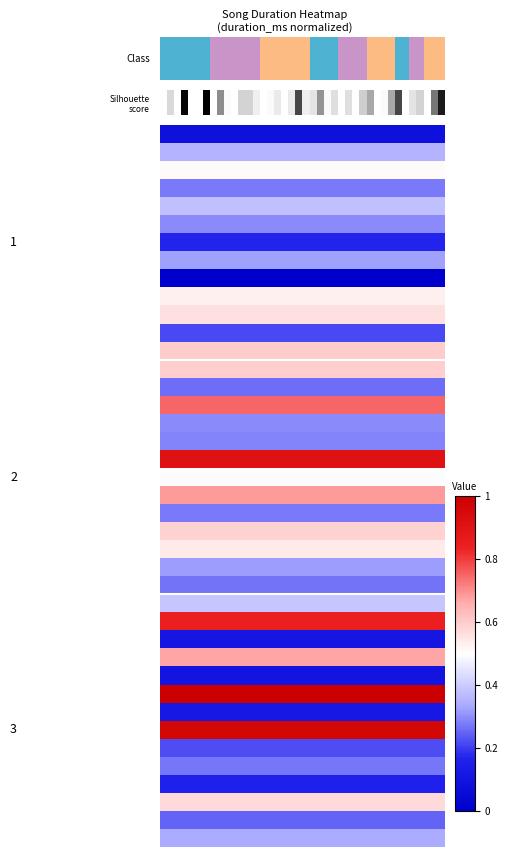

How many series are shown in this chart?

40